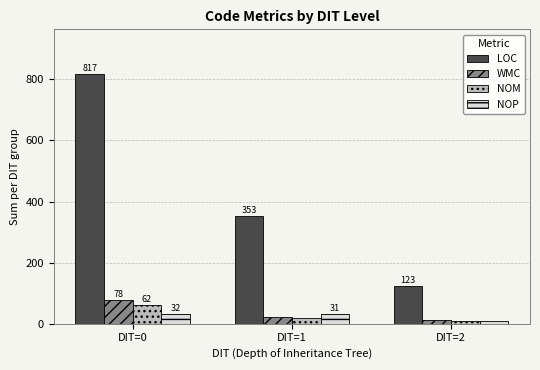

What is the total value across all series at DIT=2?

155